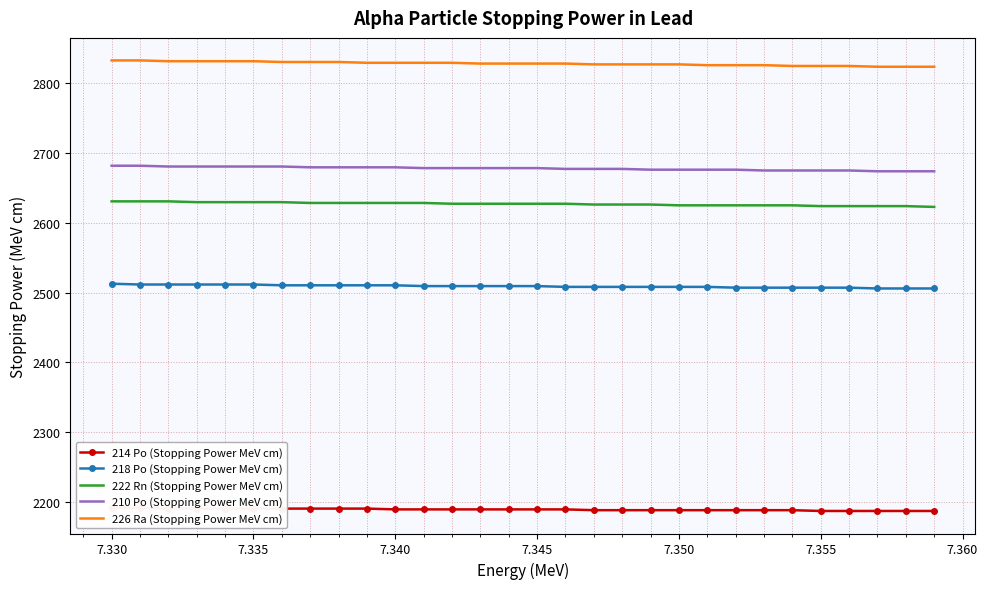

What is the lowest value of the 214 Po (Stopping Power MeV cm) series?

2187.1